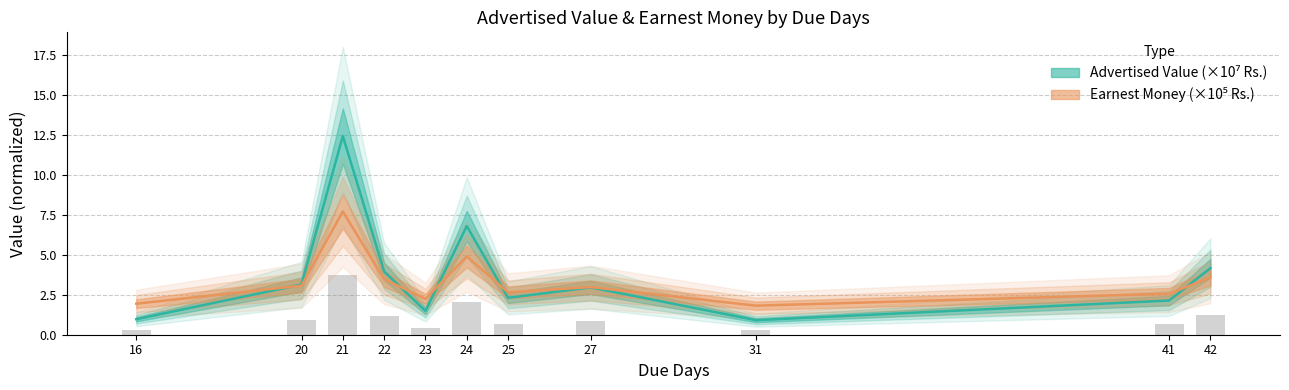

How many groups of bars are there?

11